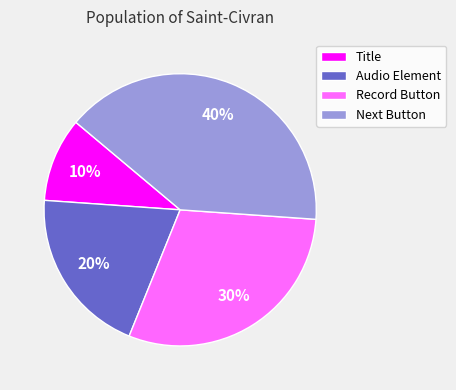

Does Audio Element account for over 50% of the chart?

No